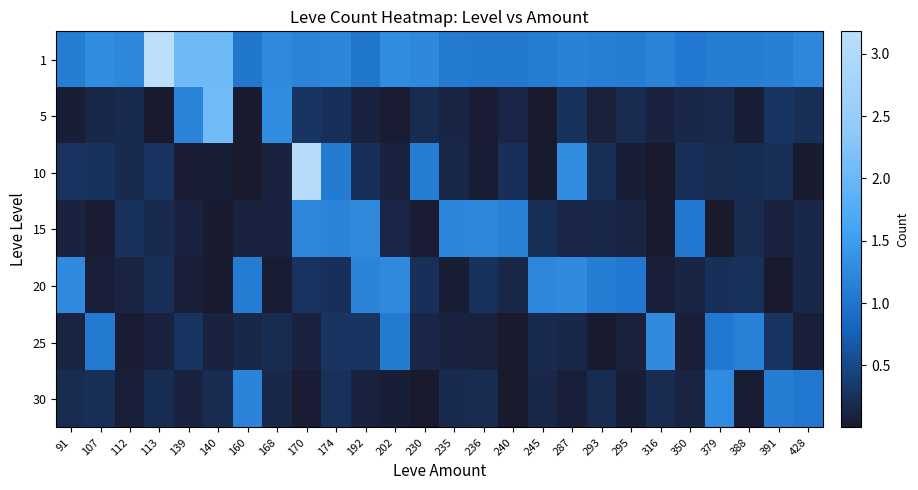

Reading left to right, transcribe all the data shown in this chart.

1: 91=1.1	107=1.3	112=1.2	113=3.2	139=2.0	140=2.0	160=1.0	168=1.3	170=1.2	174=1.2	192=1.0	202=1.3	230=1.2	235=1.1	236=1.1	240=1.1	245=1.1	287=1.2	293=1.1	295=1.1	316=1.2	350=1.0	379=1.1	388=1.1	391=1.1	428=1.2
5: 91=0.1	107=0.2	112=0.2	113=0.0	139=1.2	140=2.1	160=0.0	168=1.3	170=0.3	174=0.2	192=0.1	202=0.0	230=0.2	235=0.1	236=0.0	240=0.1	245=0.0	287=0.3	293=0.1	295=0.2	316=0.1	350=0.2	379=0.2	388=0.1	391=0.3	428=0.2
10: 91=0.3	107=0.3	112=0.2	113=0.3	139=0.0	140=0.1	160=0.0	168=0.1	170=3.1	174=1.1	192=0.2	202=0.1	230=1.1	235=0.2	236=0.0	240=0.2	245=0.0	287=1.3	293=0.2	295=0.1	316=0.0	350=0.2	379=0.2	388=0.2	391=0.2	428=0.0
15: 91=0.1	107=0.0	112=0.3	113=0.2	139=0.1	140=0.0	160=0.1	168=0.1	170=1.2	174=1.2	192=1.3	202=0.1	230=0.0	235=1.2	236=1.2	240=1.2	245=0.2	287=0.1	293=0.2	295=0.1	316=0.0	350=1.0	379=0.0	388=0.2	391=0.1	428=0.2
20: 91=1.3	107=0.1	112=0.1	113=0.2	139=0.1	140=0.0	160=1.1	168=0.0	170=0.3	174=0.2	192=1.2	202=1.3	230=0.2	235=0.1	236=0.3	240=0.2	245=1.2	287=1.3	293=1.1	295=1.0	316=0.1	350=0.1	379=0.2	388=0.3	391=0.0	428=0.2
25: 91=0.1	107=1.1	112=0.0	113=0.1	139=0.3	140=0.1	160=0.2	168=0.2	170=0.1	174=0.3	192=0.3	202=1.1	230=0.1	235=0.1	236=0.1	240=0.0	245=0.2	287=0.2	293=0.0	295=0.1	316=1.3	350=0.1	379=1.0	388=1.1	391=0.3	428=0.1
30: 91=0.2	107=0.2	112=0.1	113=0.2	139=0.1	140=0.2	160=1.2	168=0.2	170=0.0	174=0.3	192=0.1	202=0.1	230=0.0	235=0.2	236=0.2	240=0.0	245=0.2	287=0.1	293=0.2	295=0.1	316=0.2	350=0.1	379=1.3	388=0.0	391=1.1	428=1.0